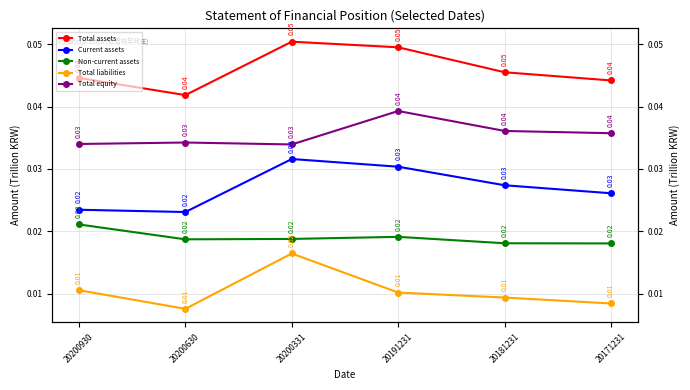

Which label corresponds to the smallest value in the chart?

20200630